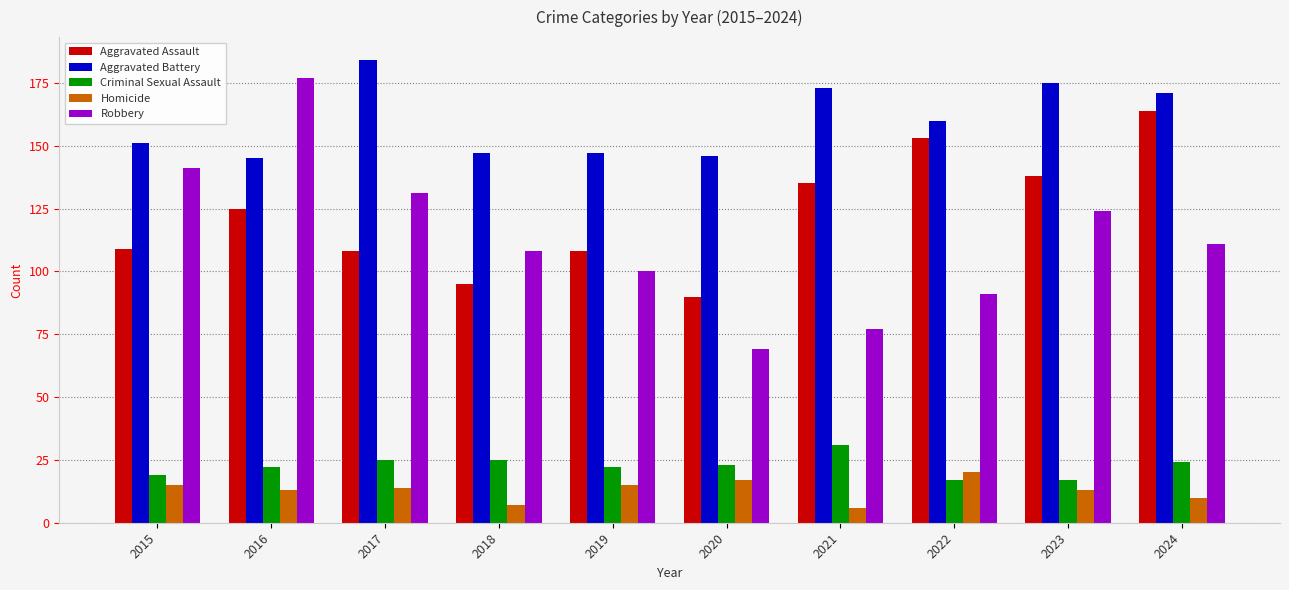

What is the approximate value of Aggravated Battery at 2022?

160